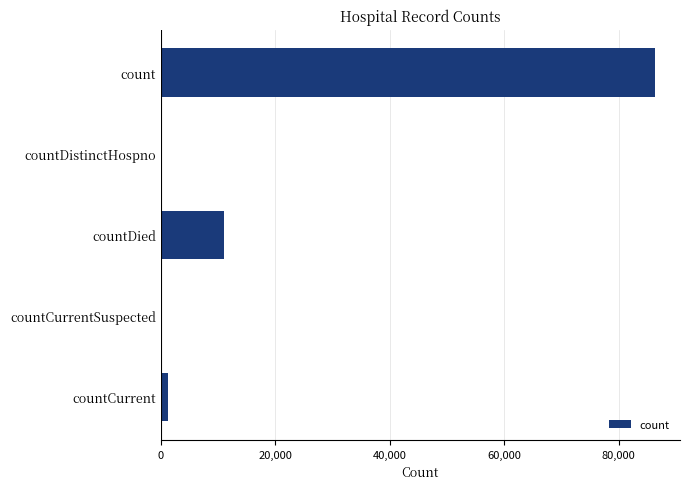

At which category does the chart reach its peak across all series?

count